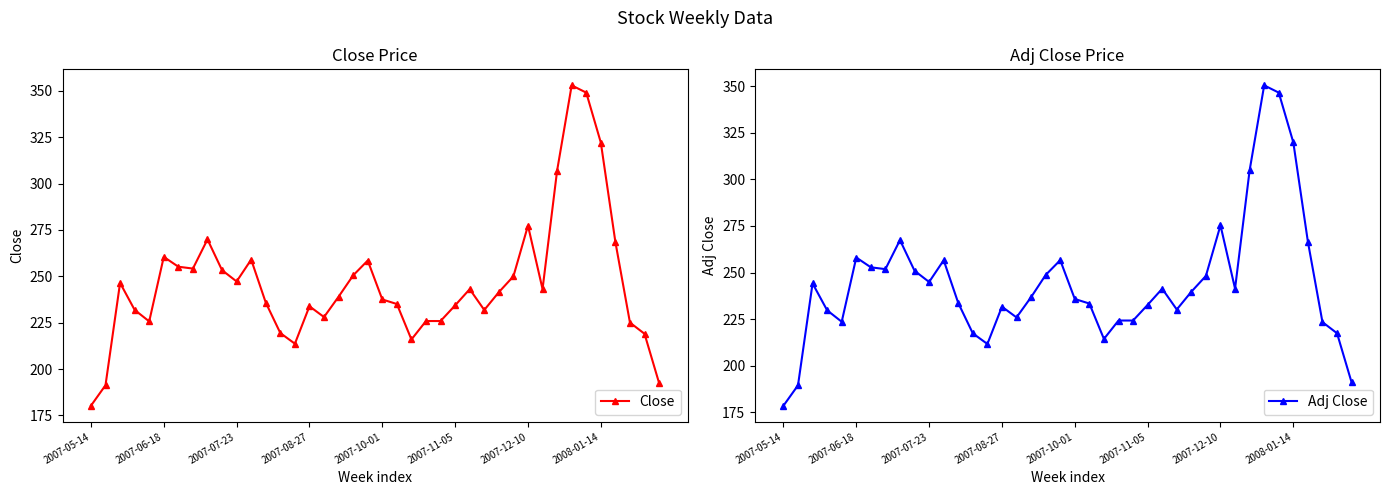

True or false: Close and Adj Close intersect in this chart.

False